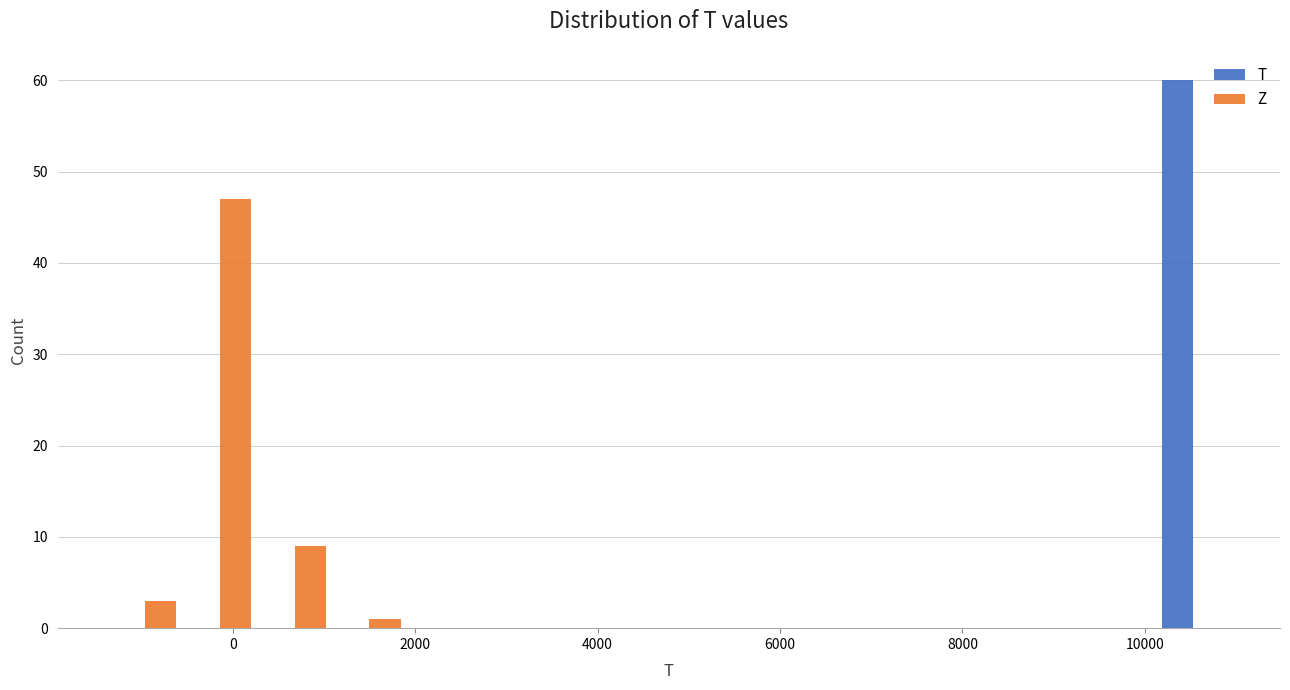

What is the height of the Z bar covering -600 to 200 on the x-axis? Neither the bar edges nor the heights are printed on the chart, so give them approximately, as read against the axes.

47